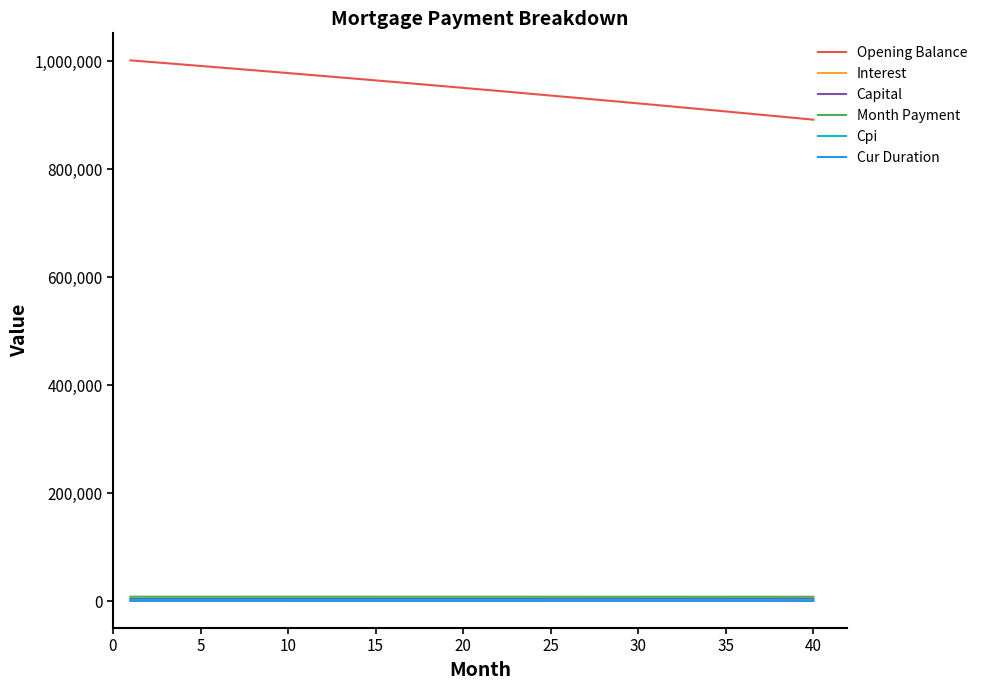

What is the highest value of the Opening Balance series?

1001833.3